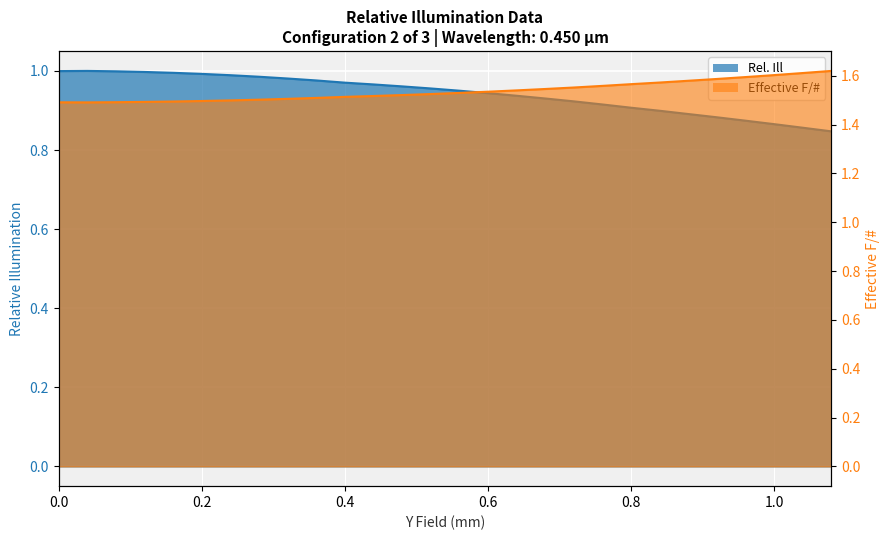

Reading left to right, extract all data points from this chart.

Rel. Ill: 1.0	1.0	1.0	1.0	1.0	1.0	1.0	1.0	1.0	1.0	1.0	1.0	1.0	1.0	0.9	0.9	0.9	0.9	0.9	0.9	0.9	0.9	0.9	0.9	0.9	0.9	0.9	0.8
Effective F/#: 1.5	1.5	1.5	1.5	1.5	1.5	1.5	1.5	1.5	1.5	1.5	1.5	1.5	1.5	1.5	1.5	1.5	1.5	1.6	1.6	1.6	1.6	1.6	1.6	1.6	1.6	1.6	1.6